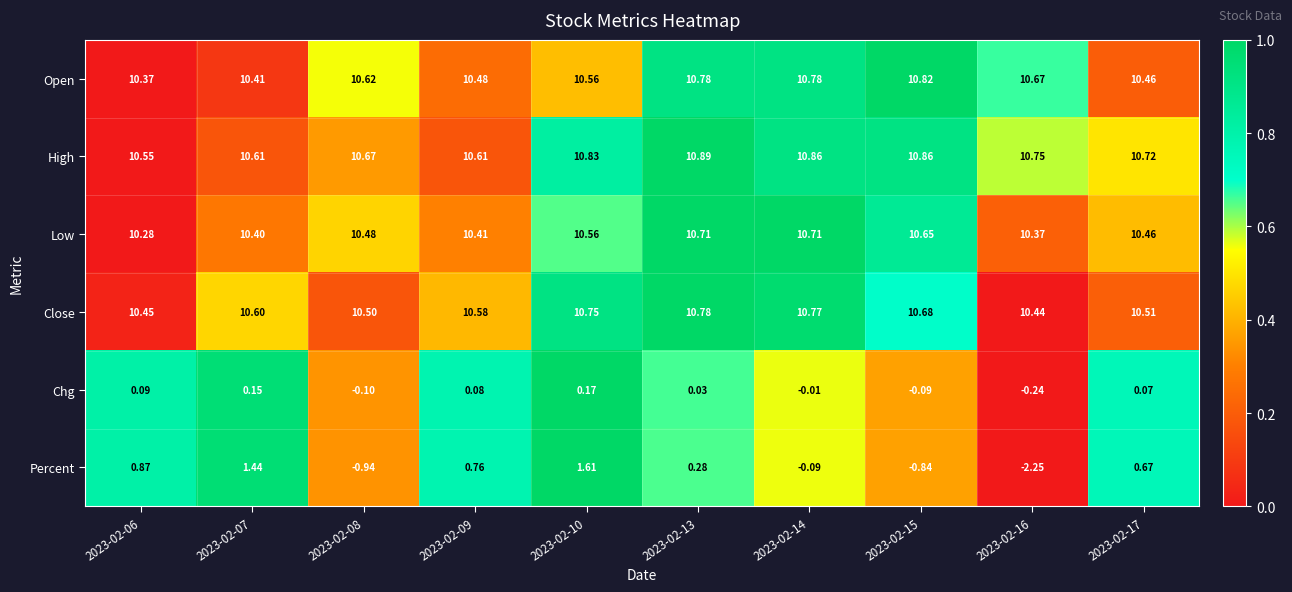

Which series has the largest range (max minus min)?

Percent